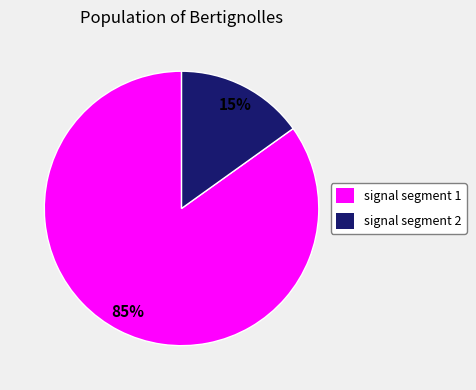

Which category has the smallest portion of the pie?

signal segment 2